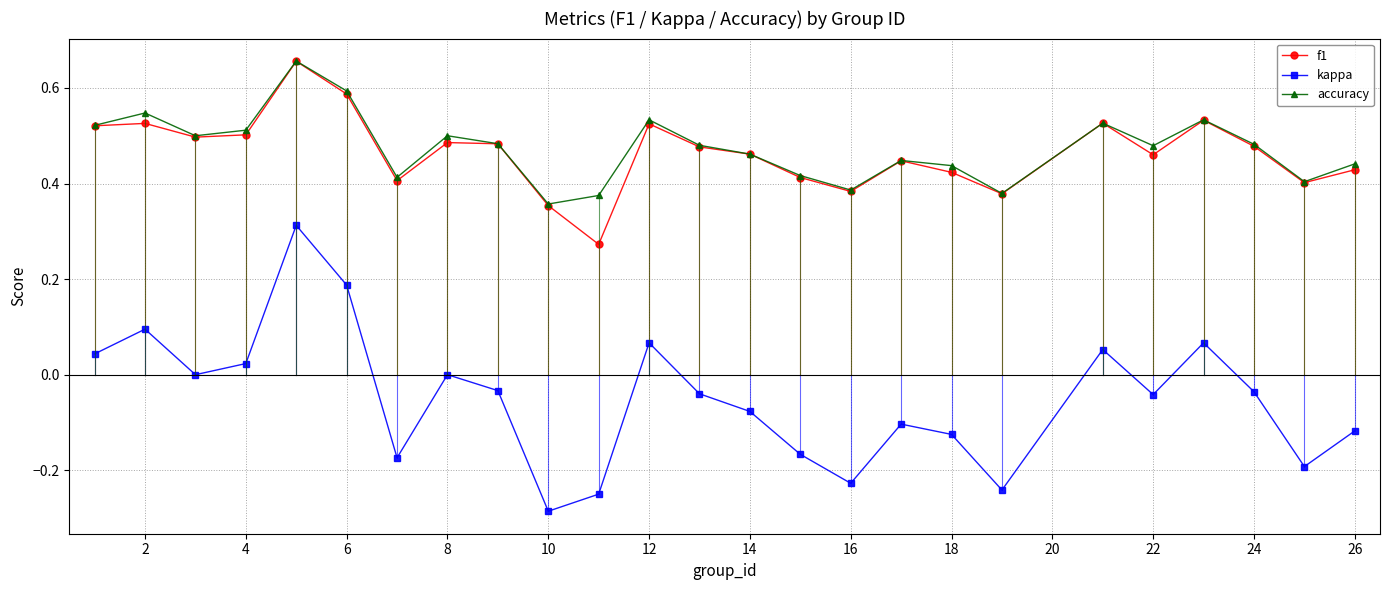

Which series has the largest total across all categories?

accuracy